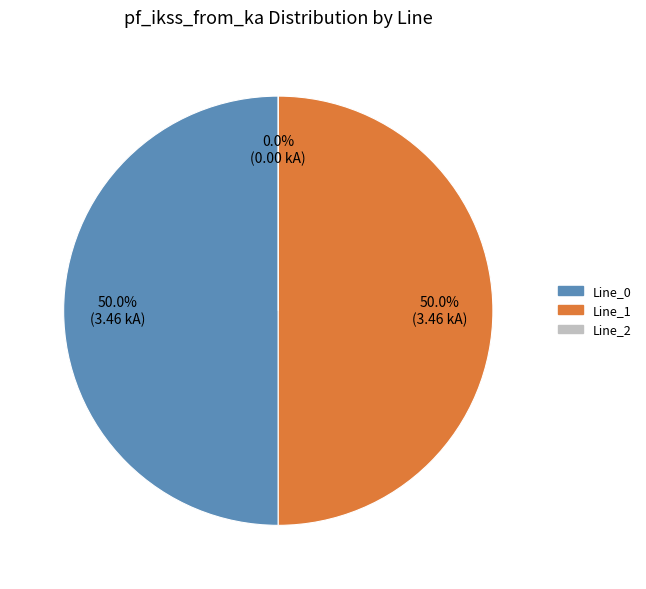

True or false: Line_0 accounts for 50% of the total.

True